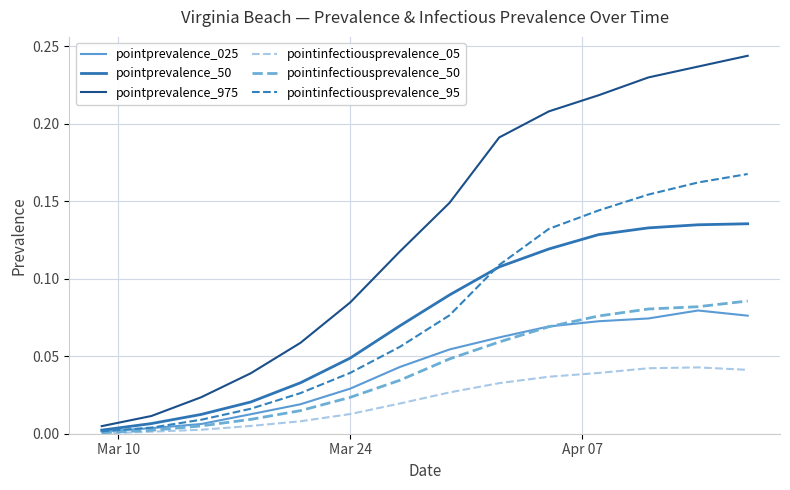

Does the chart have visible grid lines?

Yes